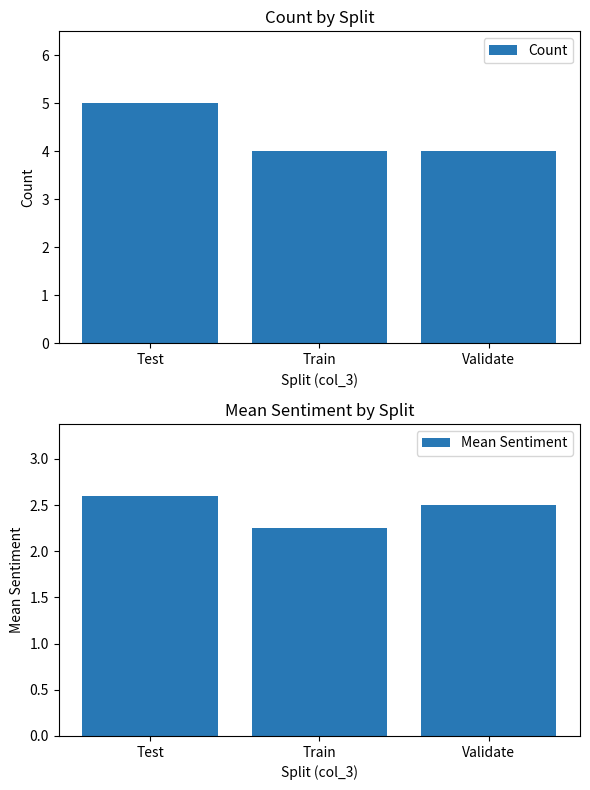

Are the bars grouped side by side (vs. stacked)?

Yes